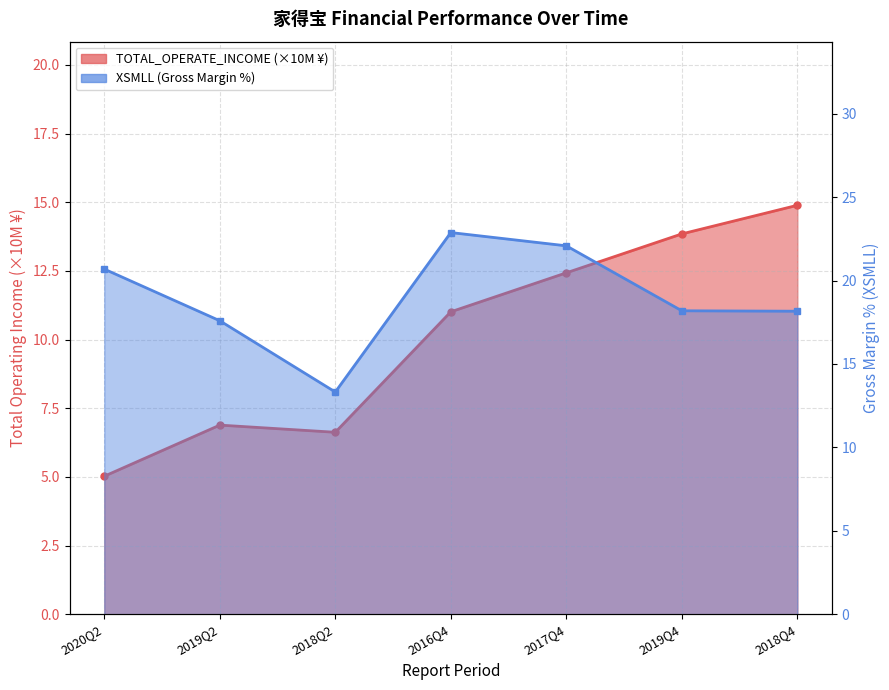

What position from the right is 2019Q4?

2